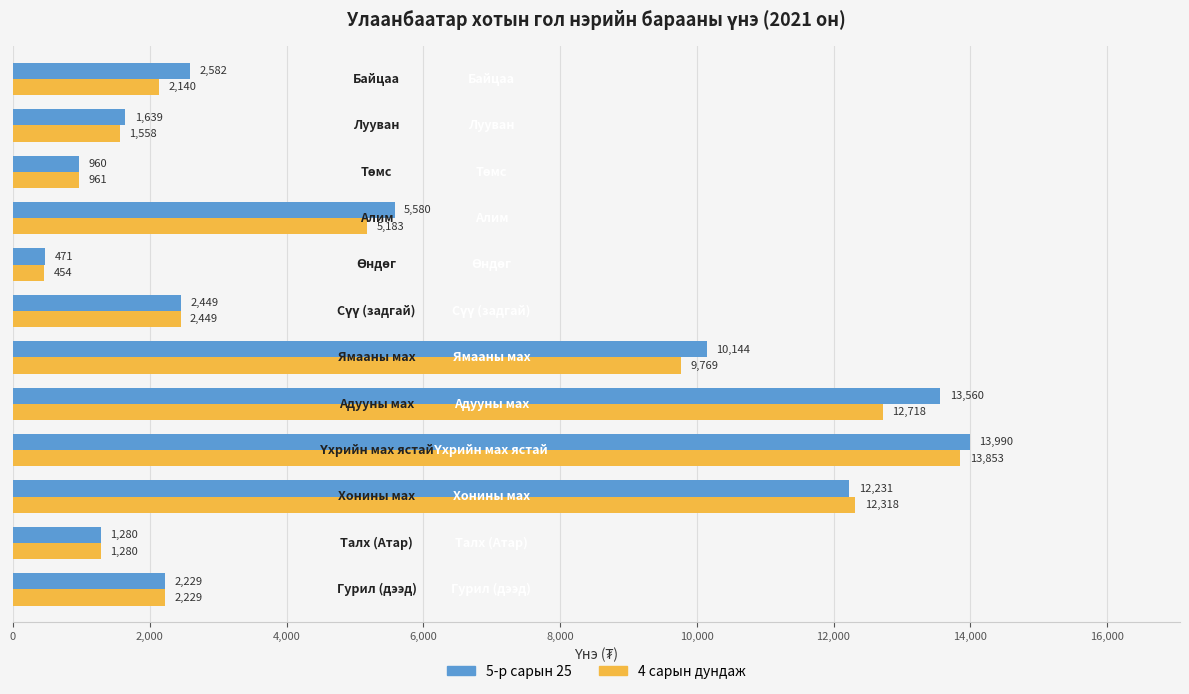

What is the smallest value displayed?

454.5